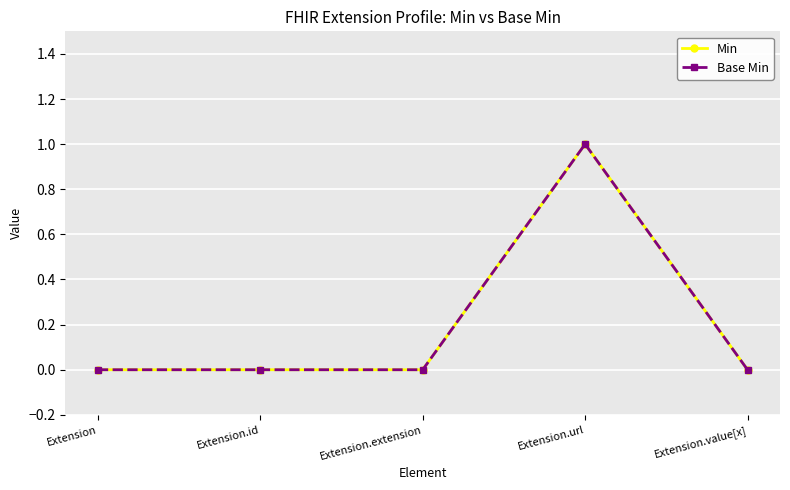

Reading left to right, extract all data points from this chart.

Min: Extension=0	Extension.id=0	Extension.extension=0	Extension.url=1	Extension.value[x]=0
Base Min: Extension=0	Extension.id=0	Extension.extension=0	Extension.url=1	Extension.value[x]=0